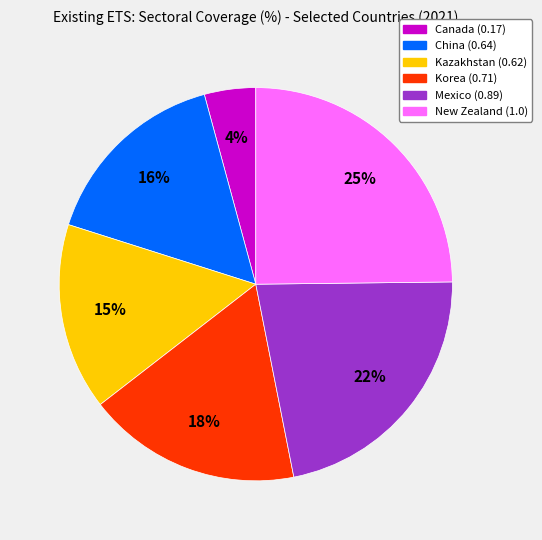

To the nearest percent, what is the average slice percentage?

17%